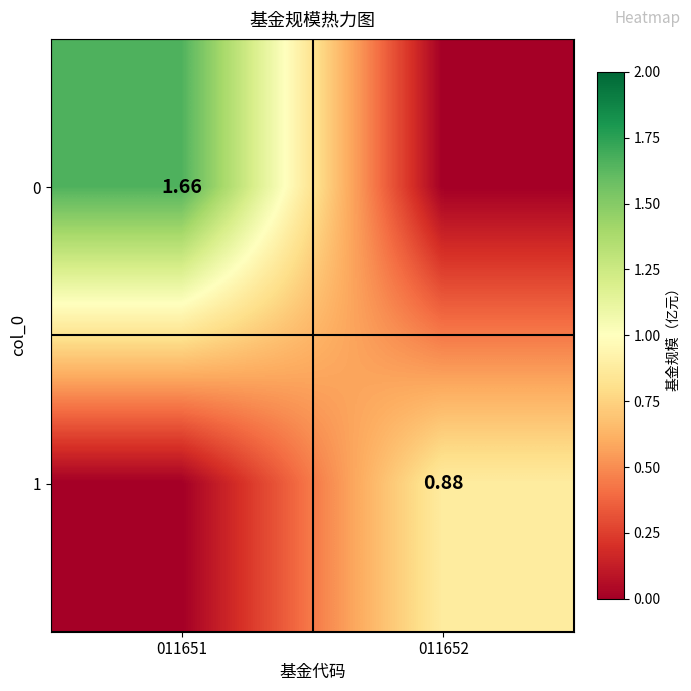

What is the average value of the 1 series?

0.4